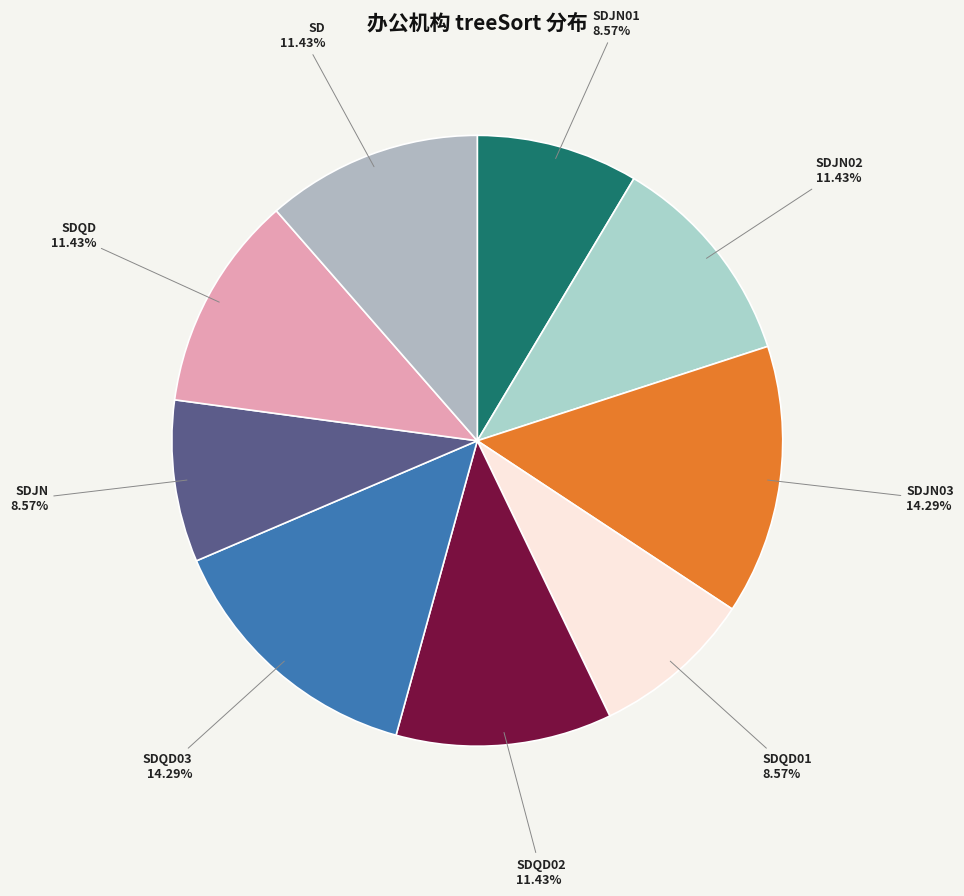

Is the sum of SDJN 8.57% and SD 11.43% greater than half?

No